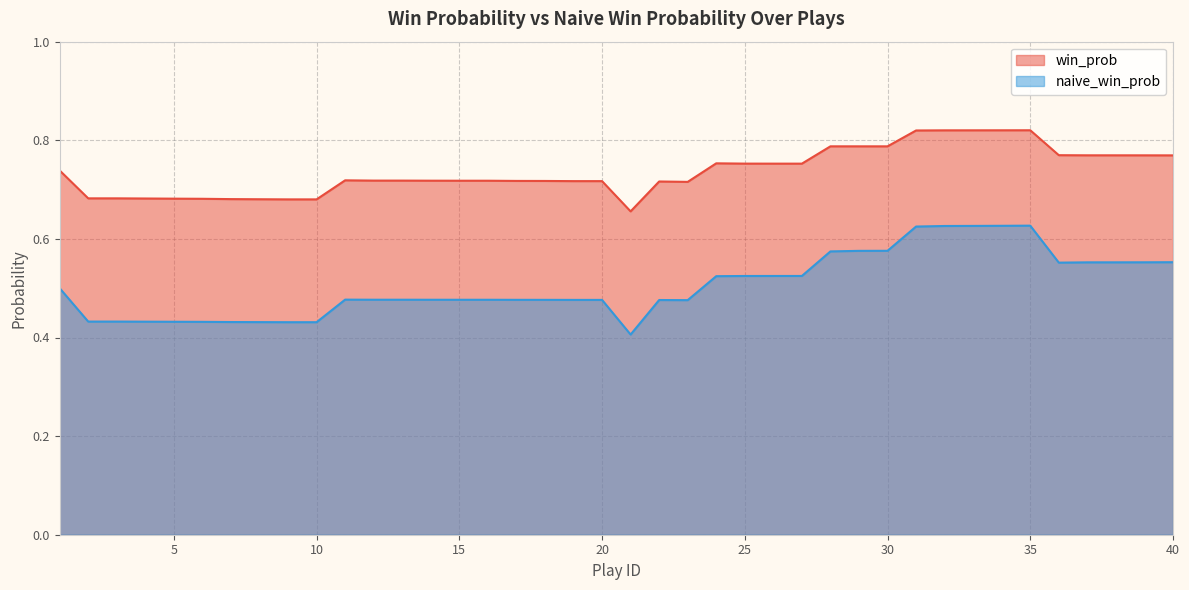

What is the sum of all naive_win_prob values?

20.2